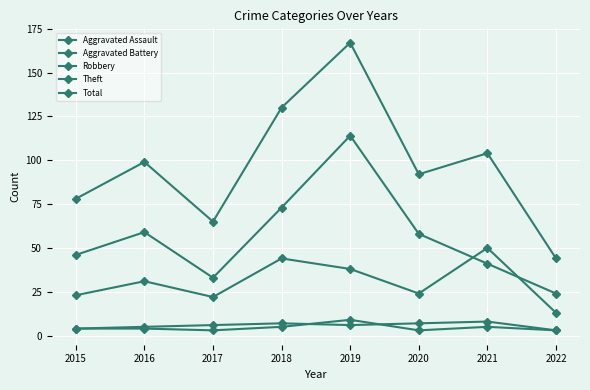

What is the minimum value shown in the chart?

3